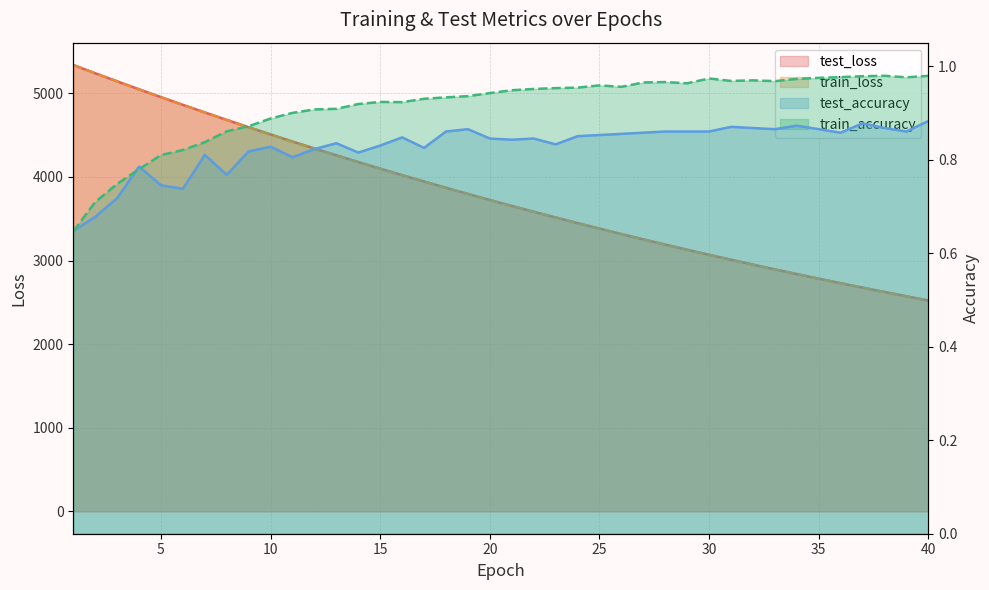

Does the chart have visible grid lines?

Yes